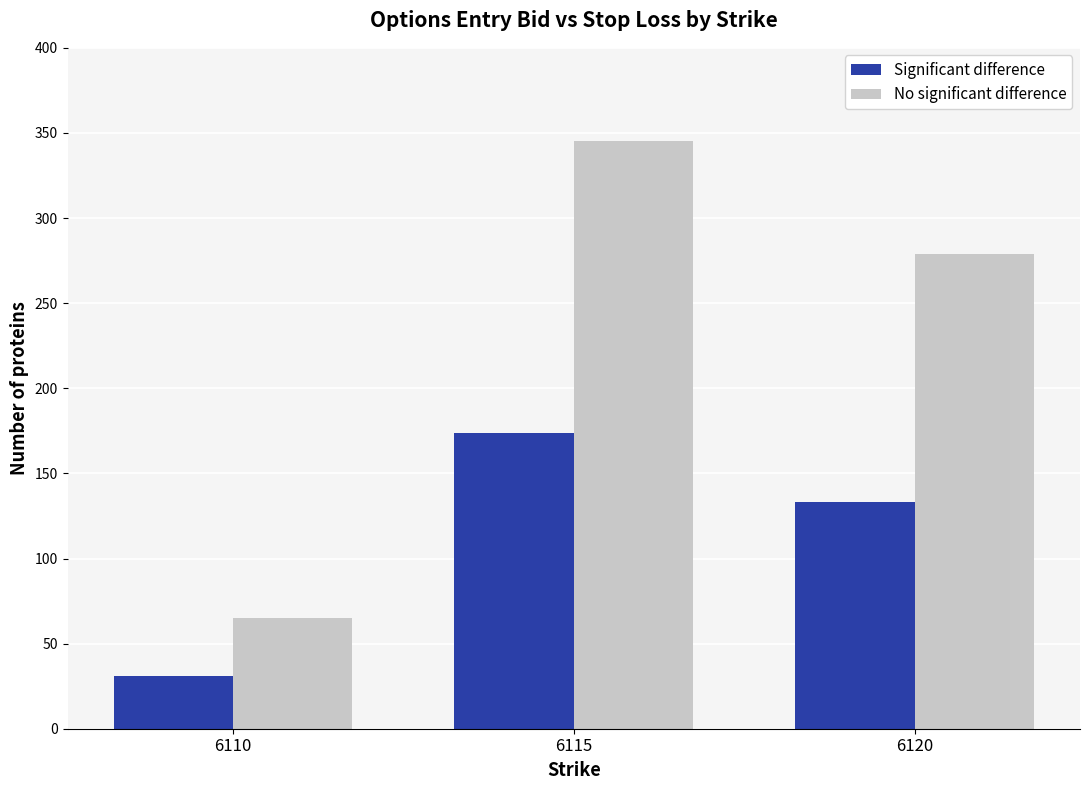

Rank the series by their maximum value, from highest to lowest.

No significant difference, Significant difference